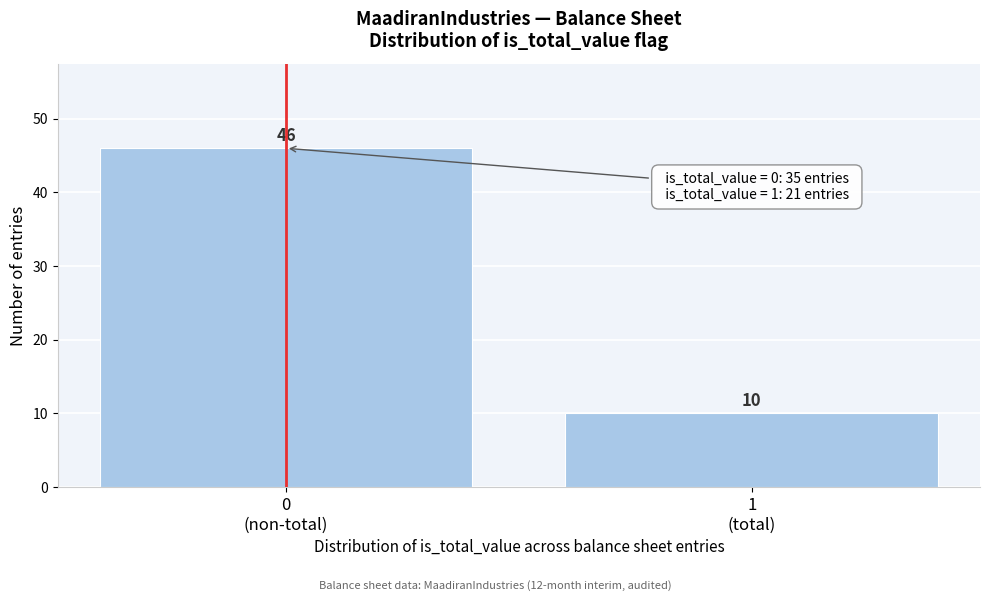

Reading left to right, list all the values displayed in this chart.

46	10